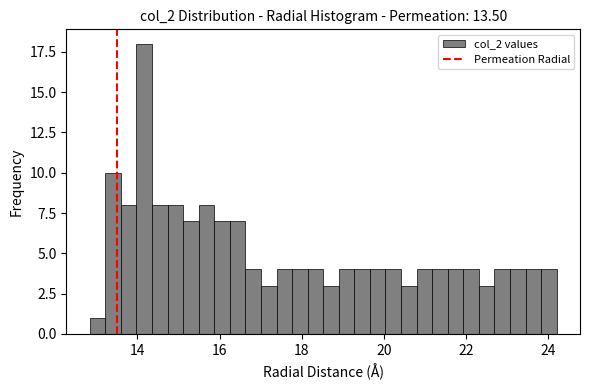

Around what value on the x-axis is the tallest bar? Give the approximate position of its centre, as read against the axis.

14.2